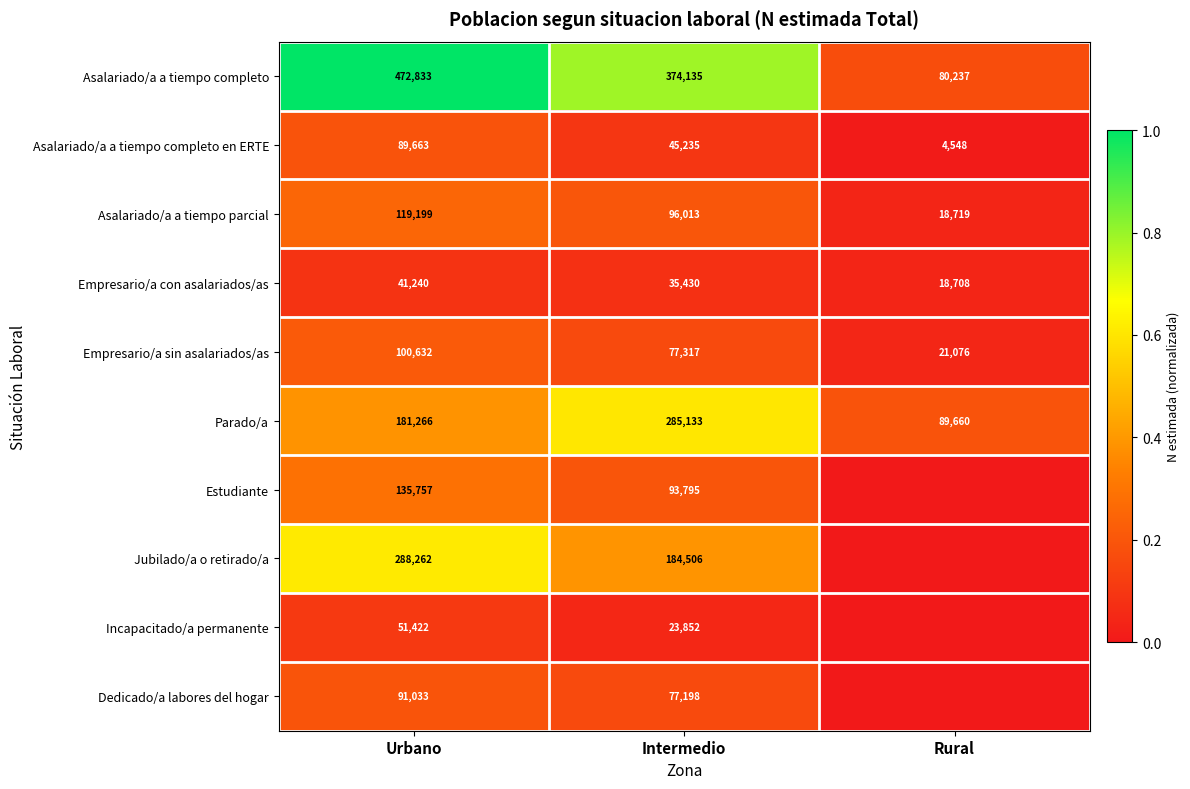

What is the average value of the Empresario/a sin asalariados/as series?

66342